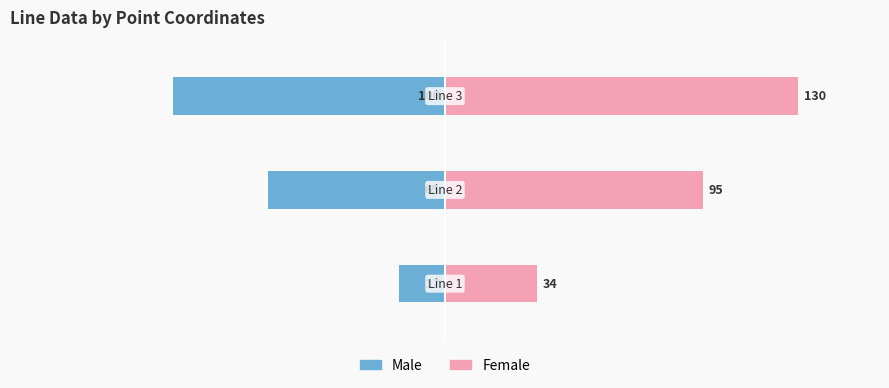

What is the difference between the second highest and minimum values in the Female series?

61